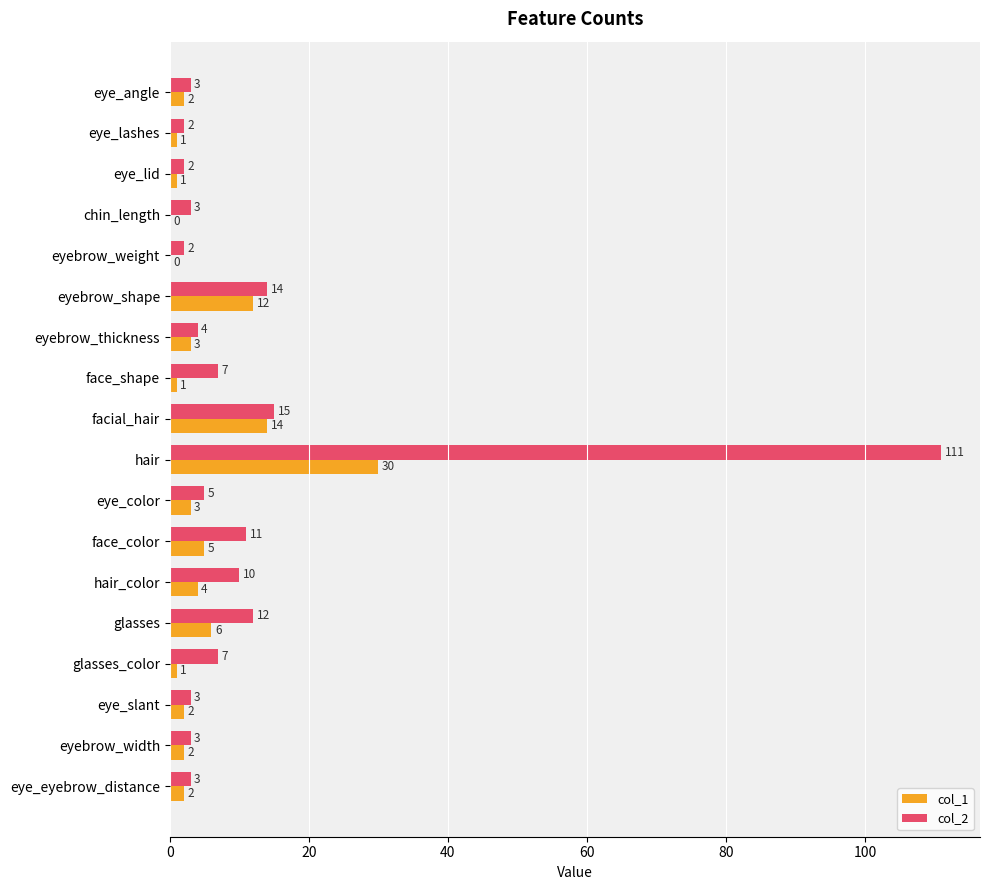

Which series has the largest total across all categories?

col_2